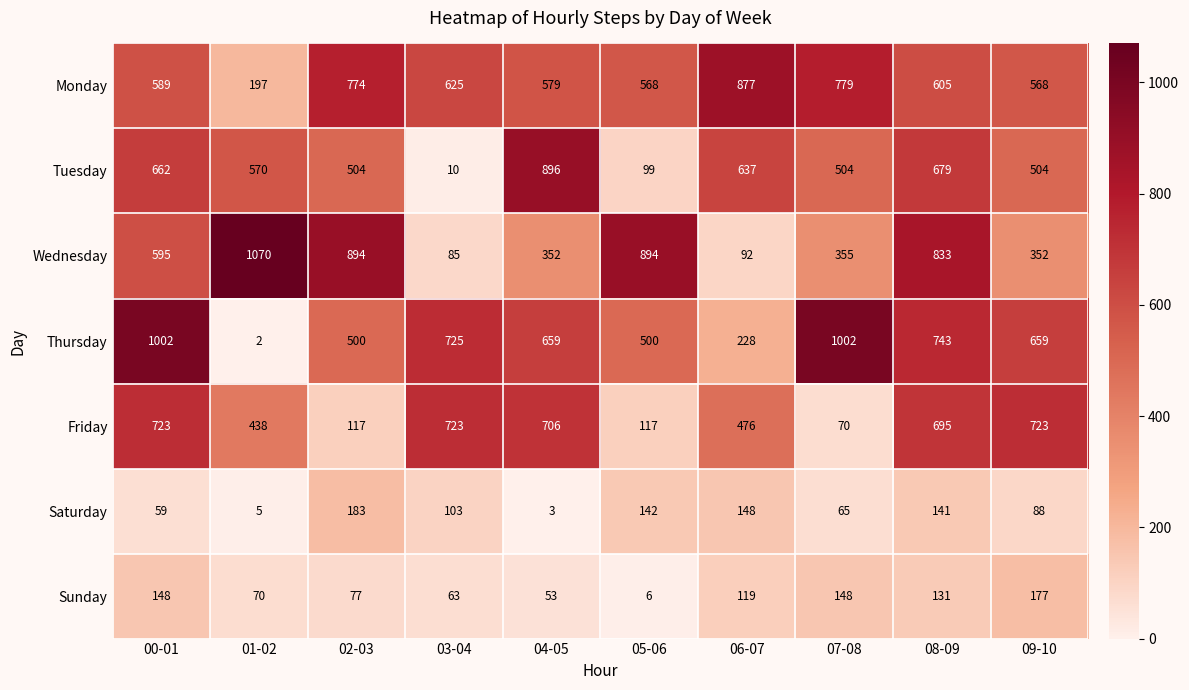

How many categories are shown in the chart?

10